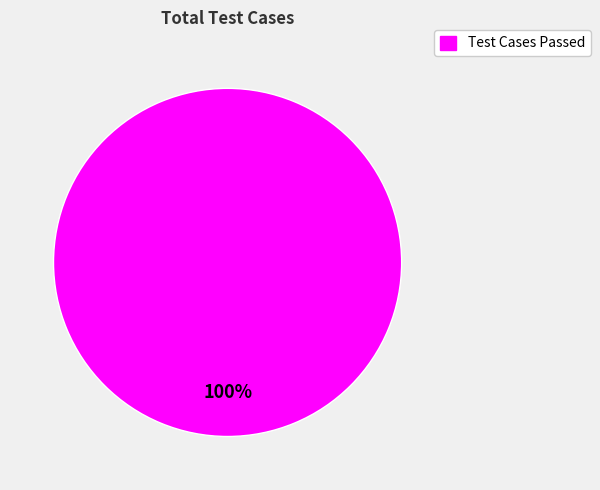

What percentage is the Test Cases Passed slice, to the nearest percent?

100%